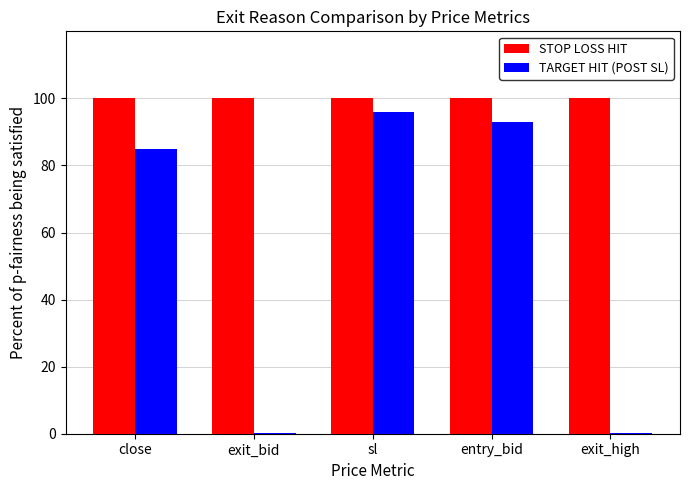

What are all the series names shown in the legend?

STOP LOSS HIT, TARGET HIT (POST SL)